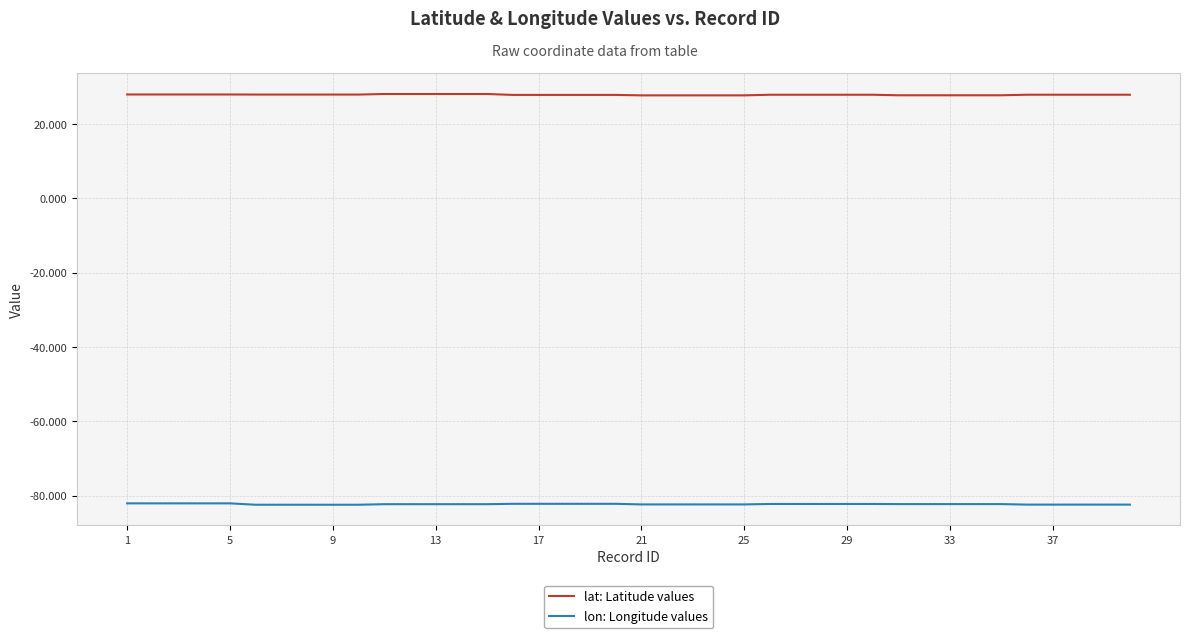

True or false: lat: Latitude values and lon: Longitude values cross at least once.

False